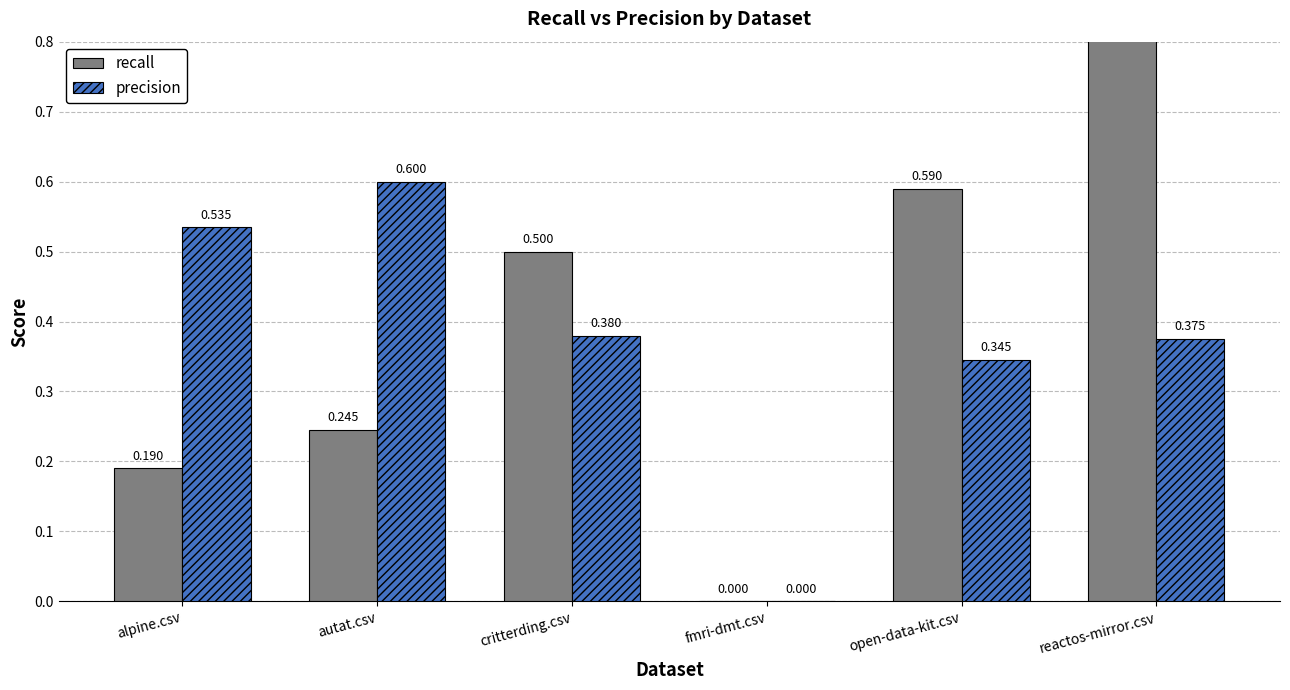

Rank the categories by recall value from lowest to highest.

fmri-dmt.csv, alpine.csv, autat.csv, critterding.csv, open-data-kit.csv, reactos-mirror.csv